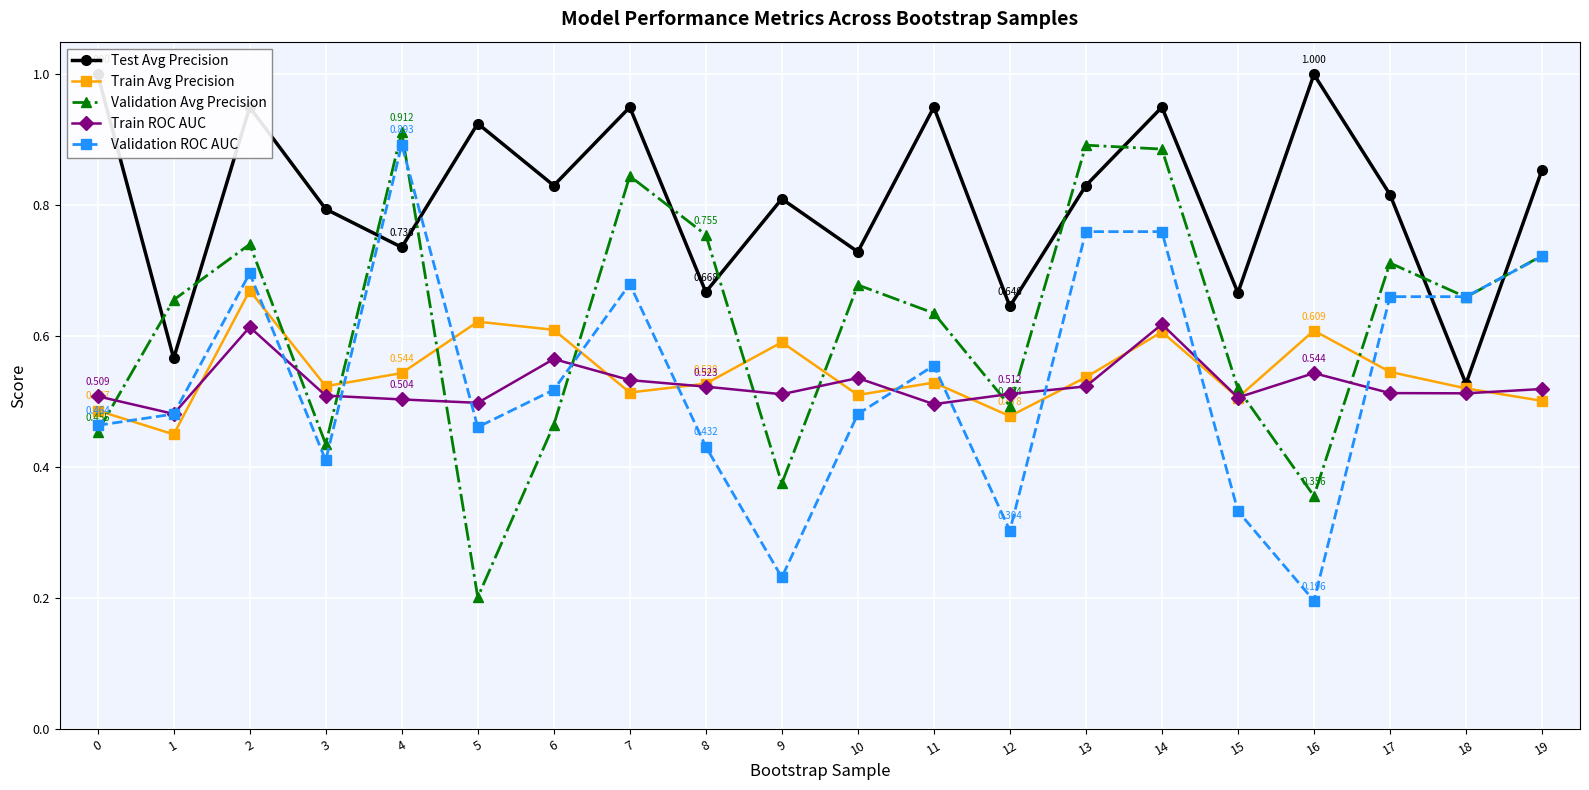

True or false: Test Avg Precision and Validation Avg Precision intersect in this chart.

True